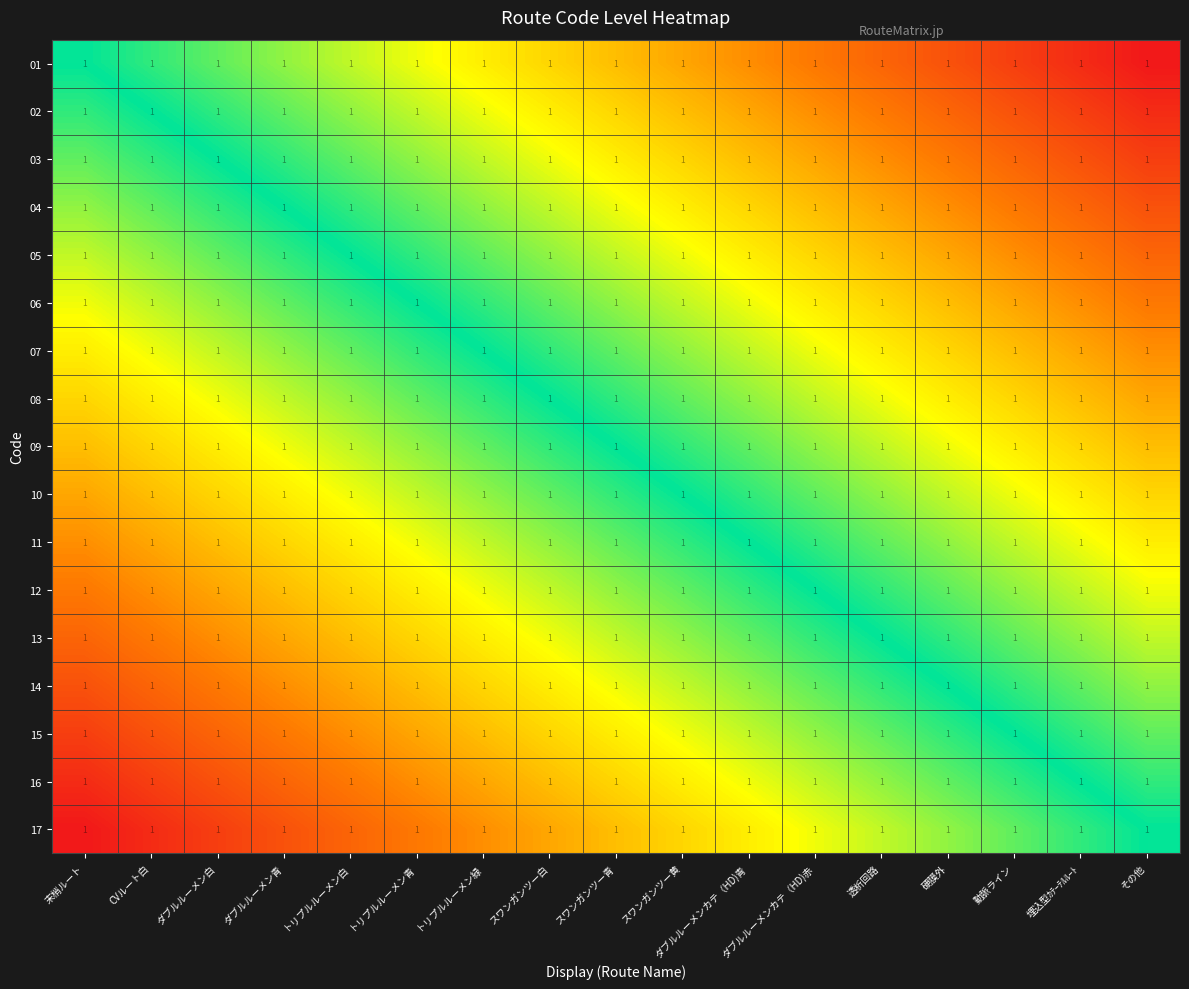

Rank the series by their maximum value, from highest to lowest.

01, 02, 03, 04, 05, 06, 07, 08, 09, 10, 11, 12, 13, 14, 15, 16, 17